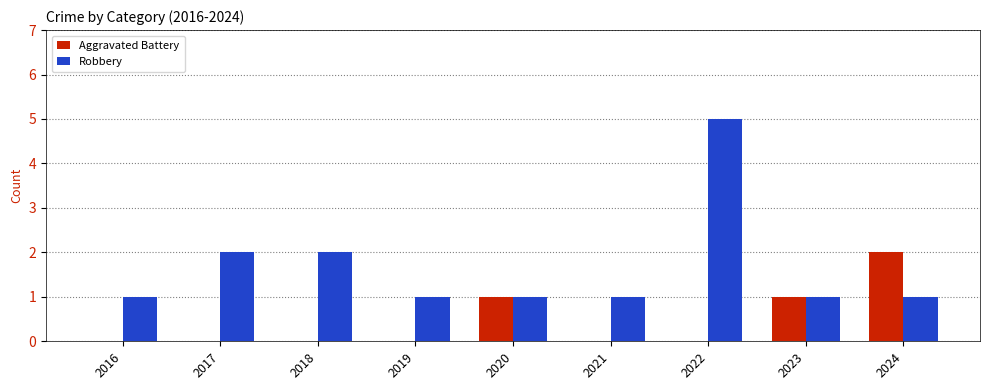

True or false: Aggravated Battery has a value of 2 at 2024.

True